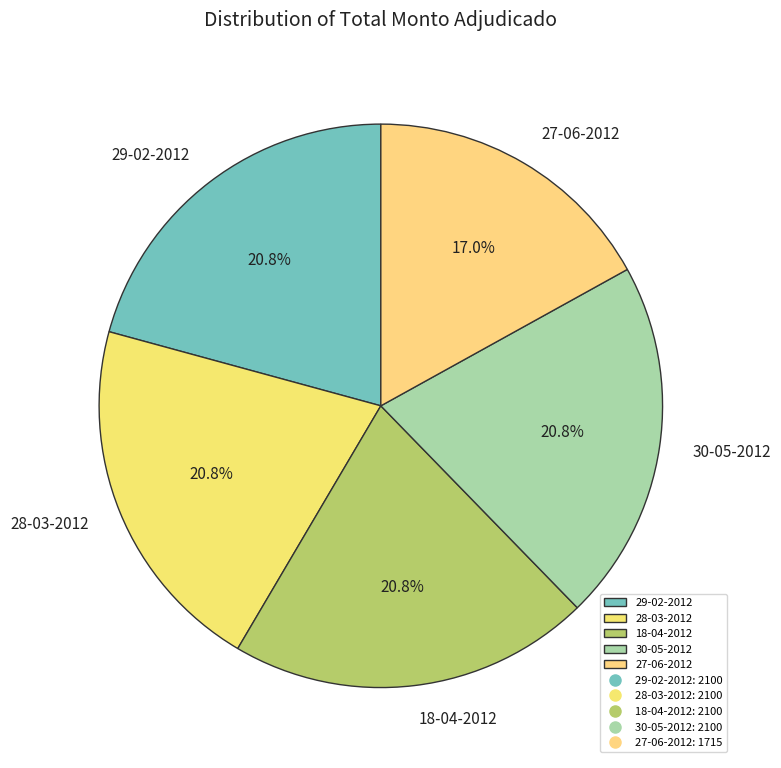

To the nearest percent, what is the difference between the 29-02-2012 and 27-06-2012 slice percentages?

4%